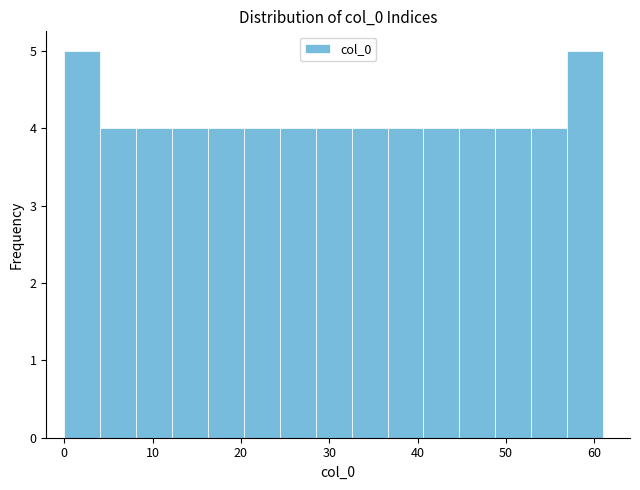

Reading left to right, transcribe this chart: for each bar, give the range it covers on the x-axis and its height. Neither the bar edges nor the heights are printed on the chart, so give them approximately, as read against the axes.

0 to 4: 5
4 to 8: 4
8 to 12: 4
12 to 16: 4
16 to 20: 4
20 to 24: 4
24 to 28: 4
28 to 33: 4
33 to 37: 4
37 to 41: 4
41 to 45: 4
45 to 49: 4
49 to 53: 4
53 to 57: 4
57 to 61: 5